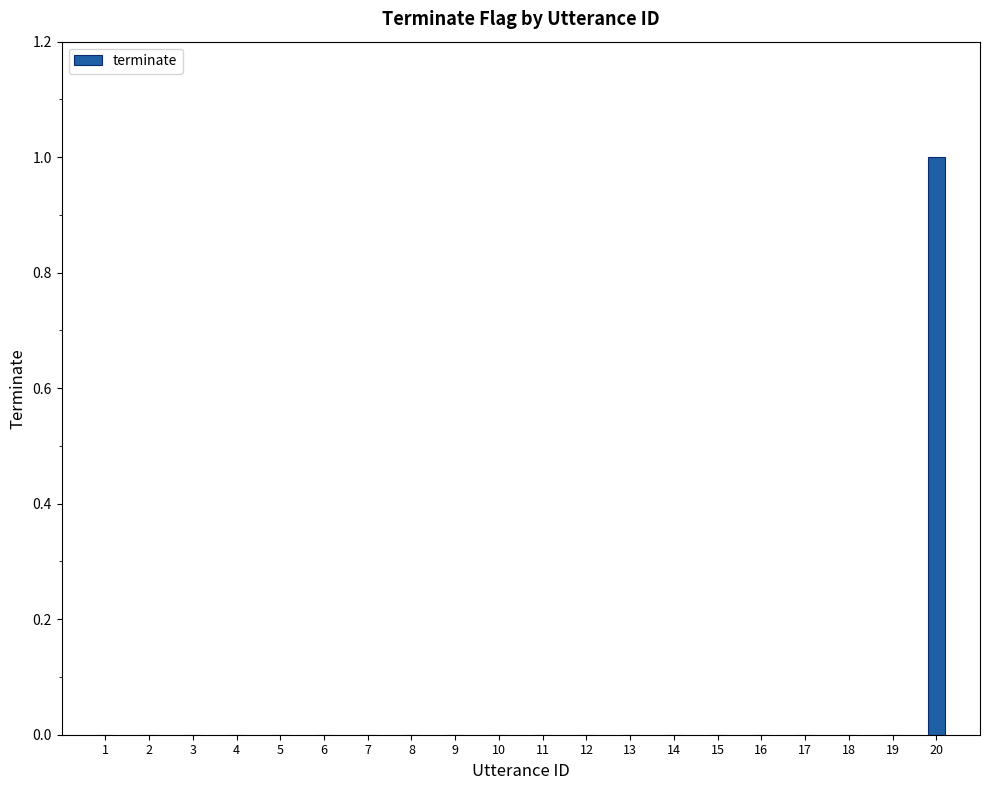

Which label corresponds to the largest value in the chart?

20